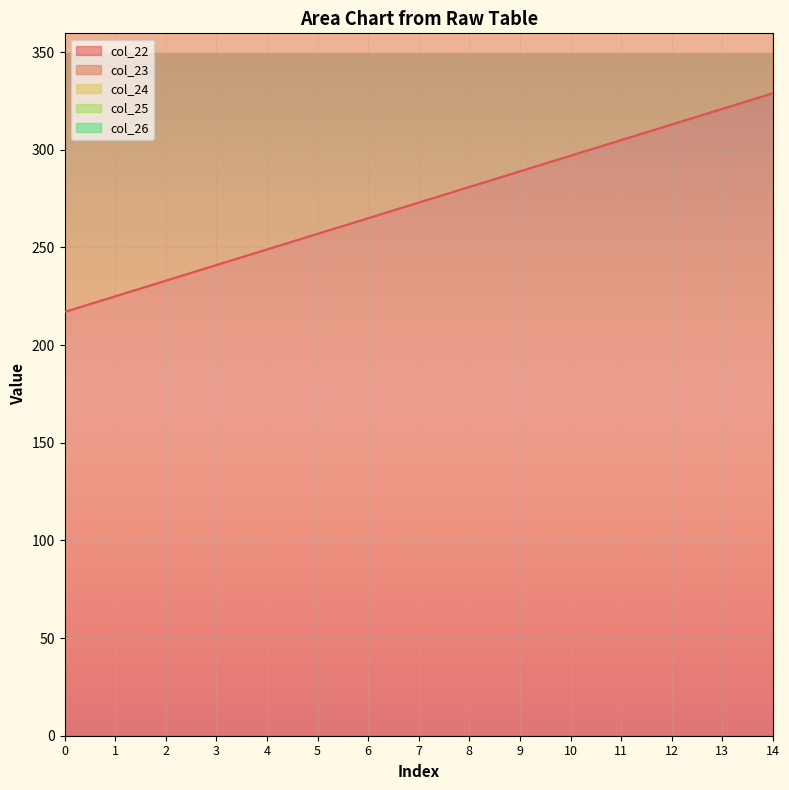

Rank the series at 4 from highest to lowest value.

col_26, col_25, col_24, col_23, col_22